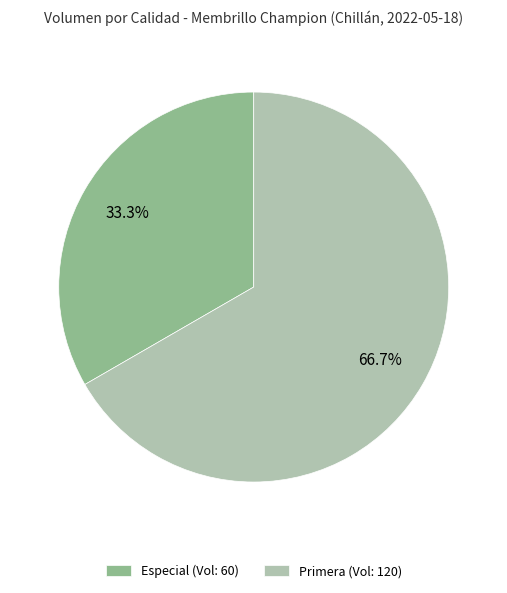

How many segments does this pie chart have?

2